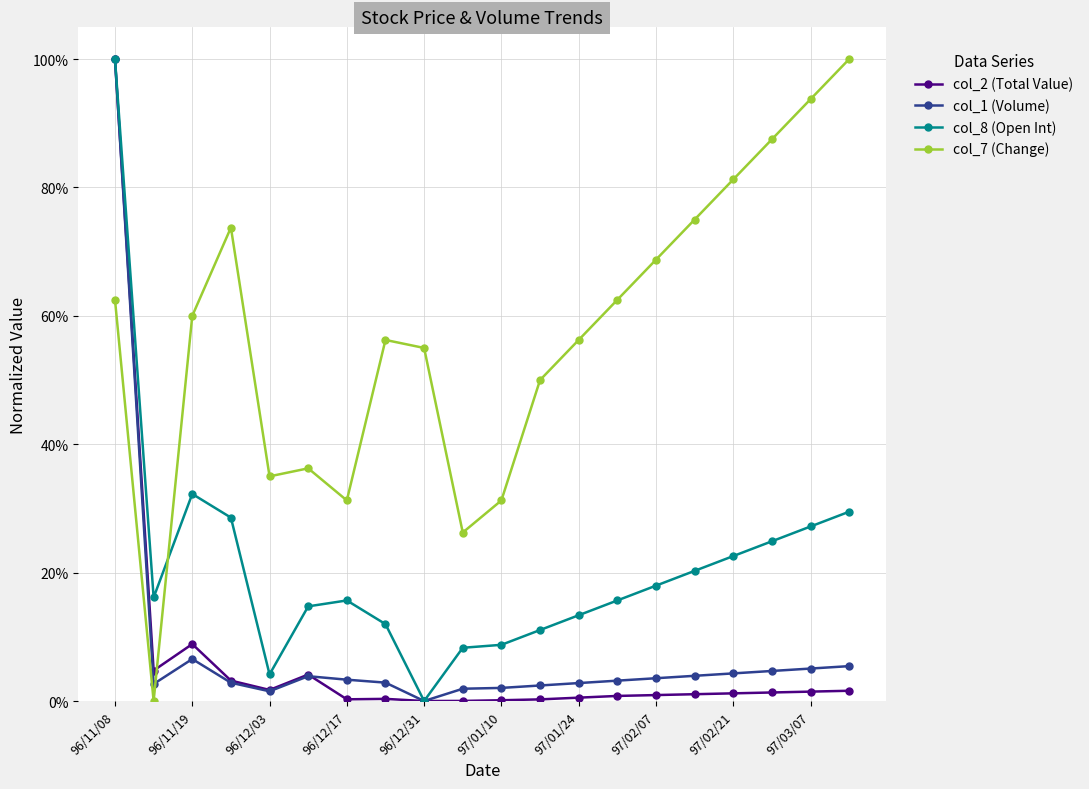

What is the maximum value for col_7 (Change)?

100.0